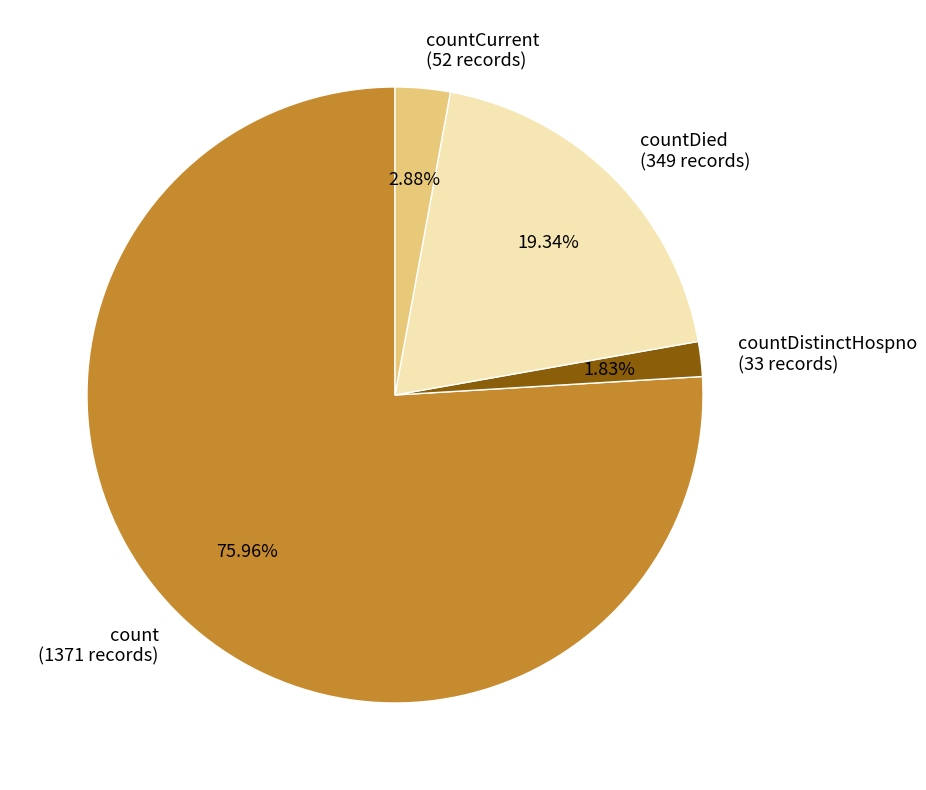

Count the number of slices in the pie.

4